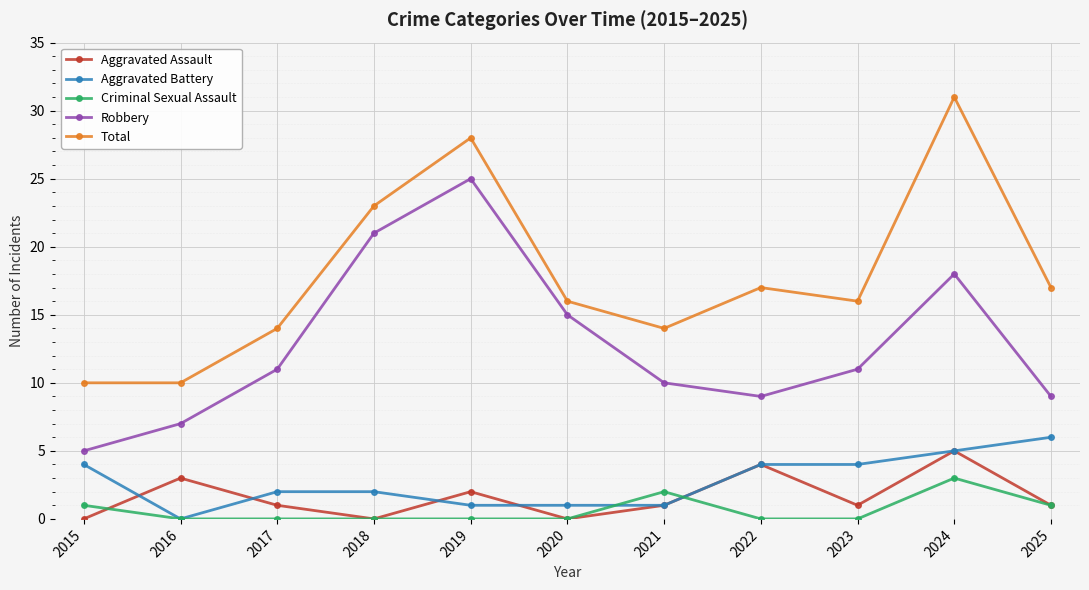

Count the number of categories in the chart.

11